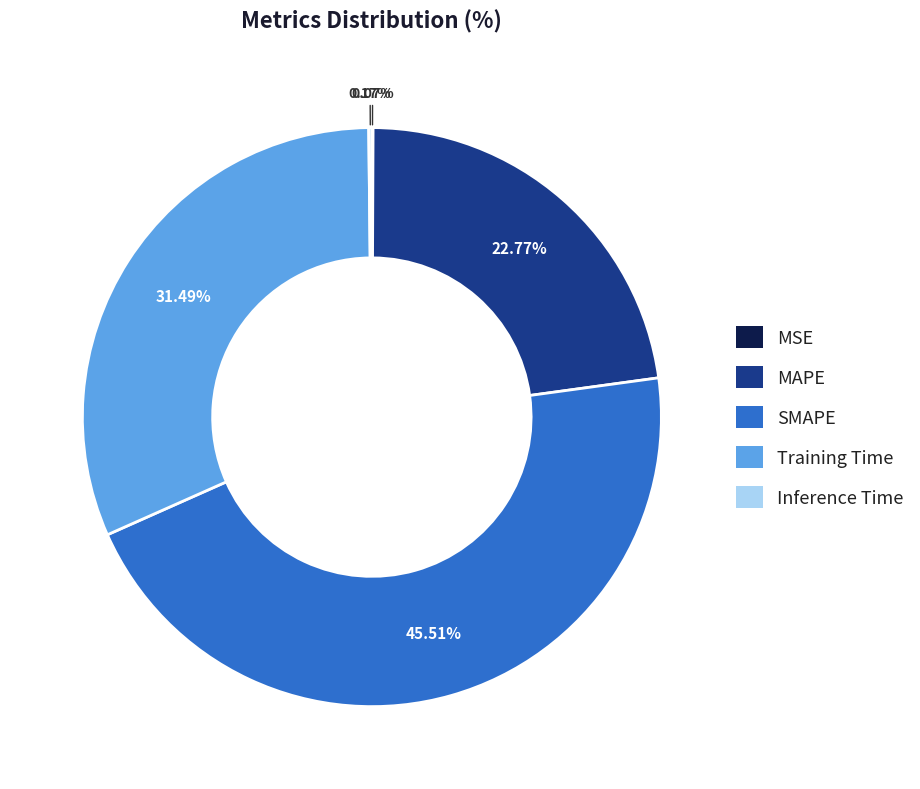

Does Training Time represent more than half of the total?

No